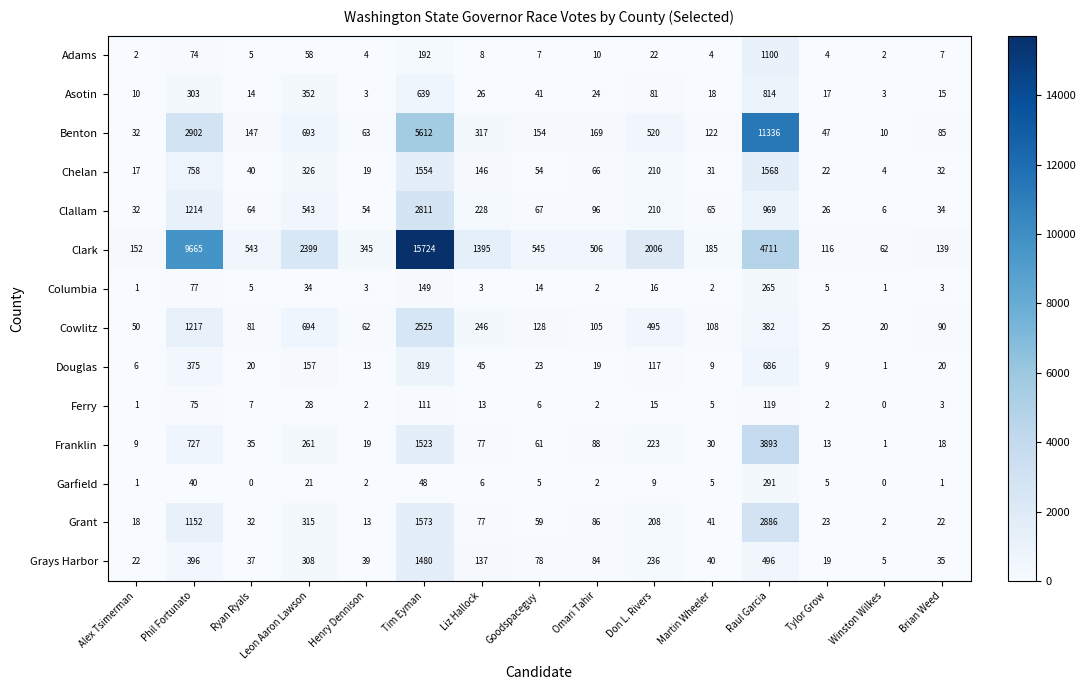

What is the greatest value displayed?

15724